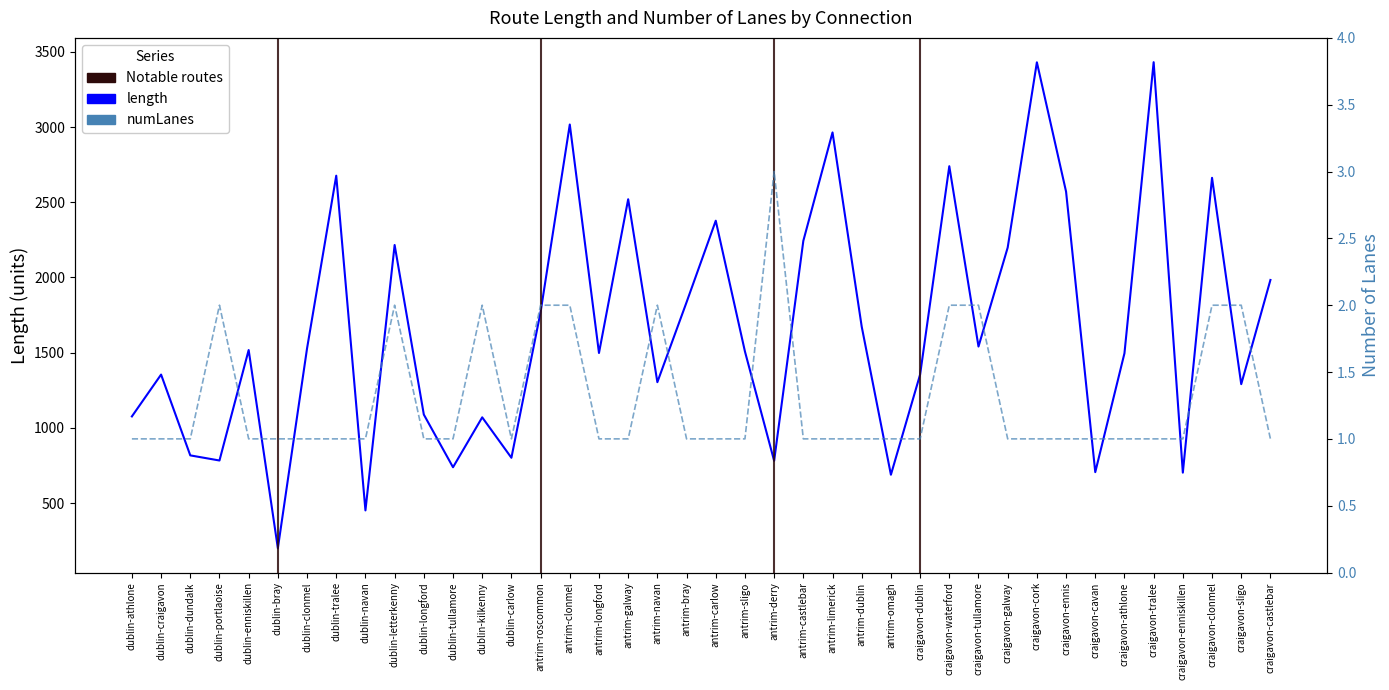

What are all the series names shown in the legend?

length, numLanes